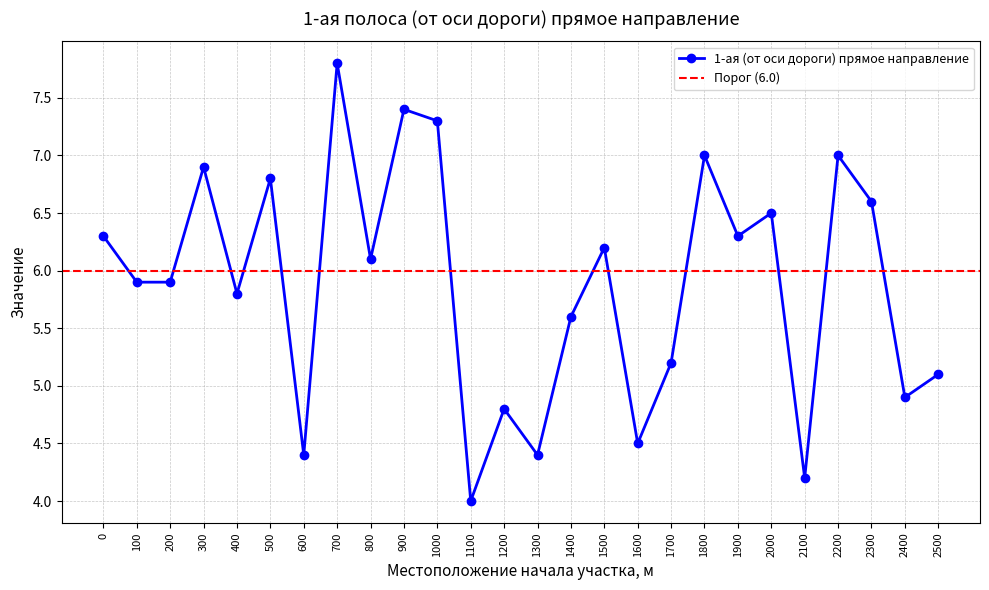

What is the value of the 22nd point from the left?

4.2